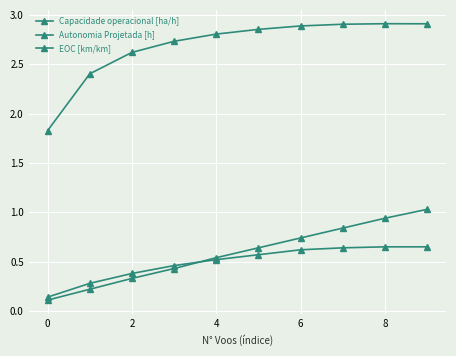

How many data points in Capacidade operacional [ha/h] are less than 2?

1